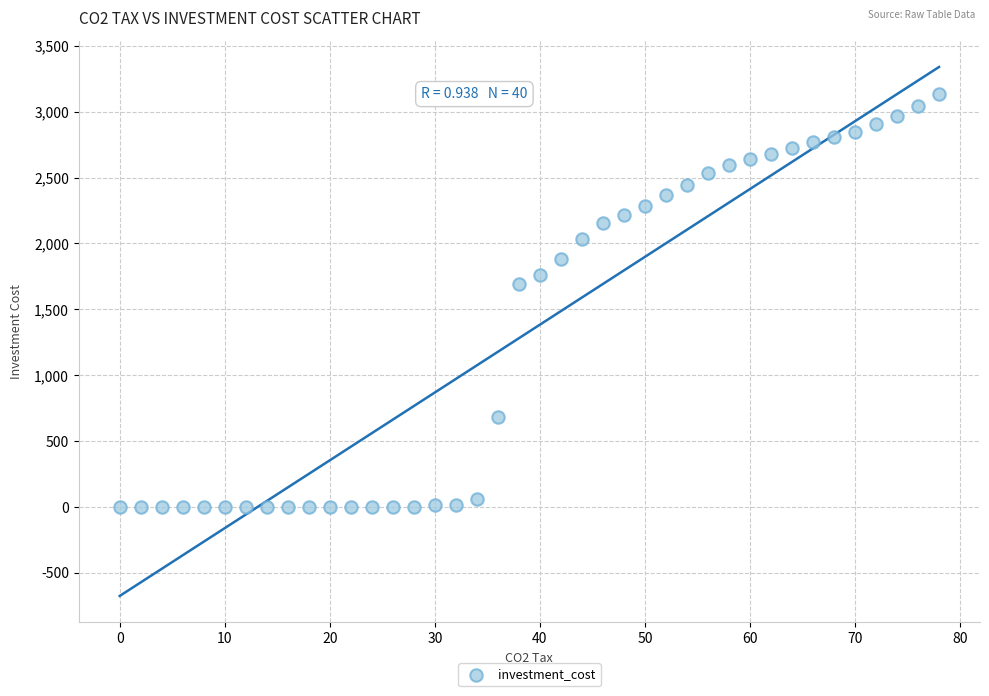

What Y value in the scatter plot is closest to 1569?

1690.9